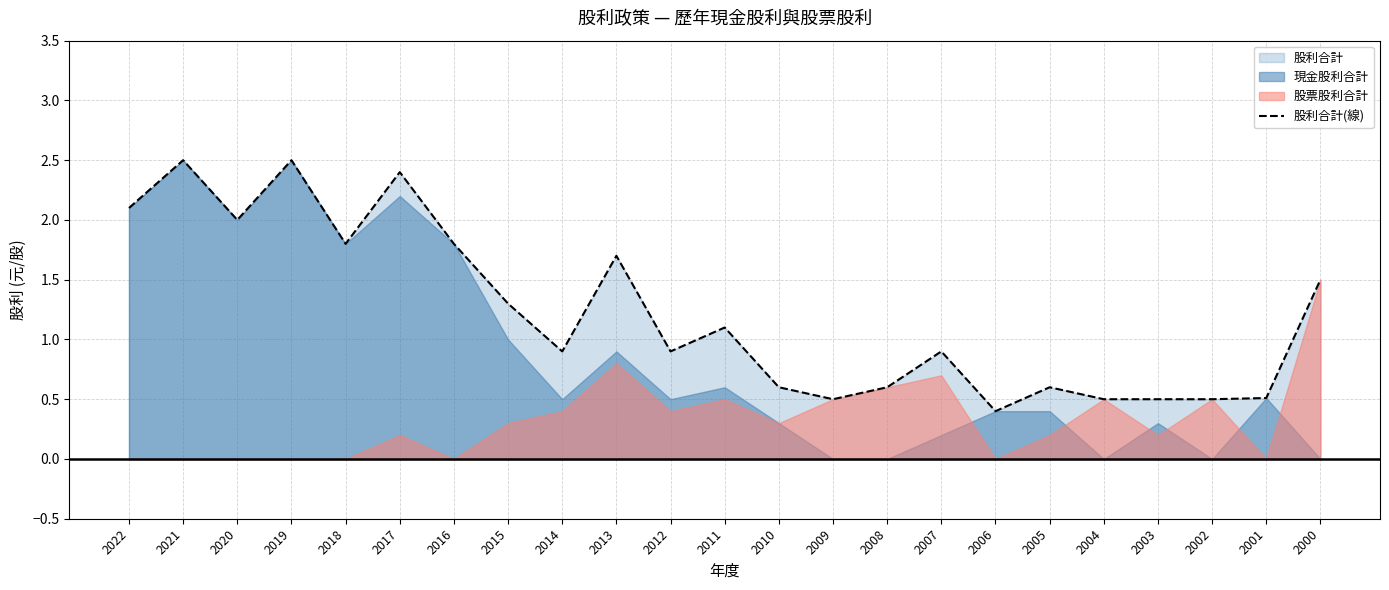

Does the chart have visible grid lines?

Yes